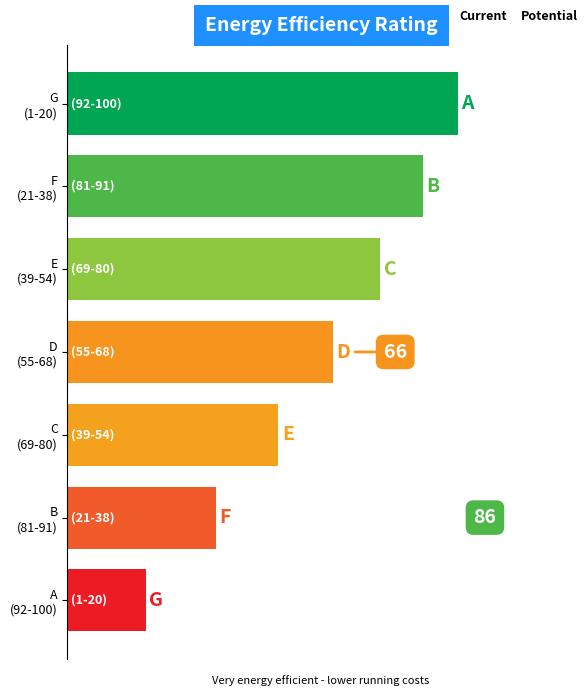

What is the smallest value displayed?

20